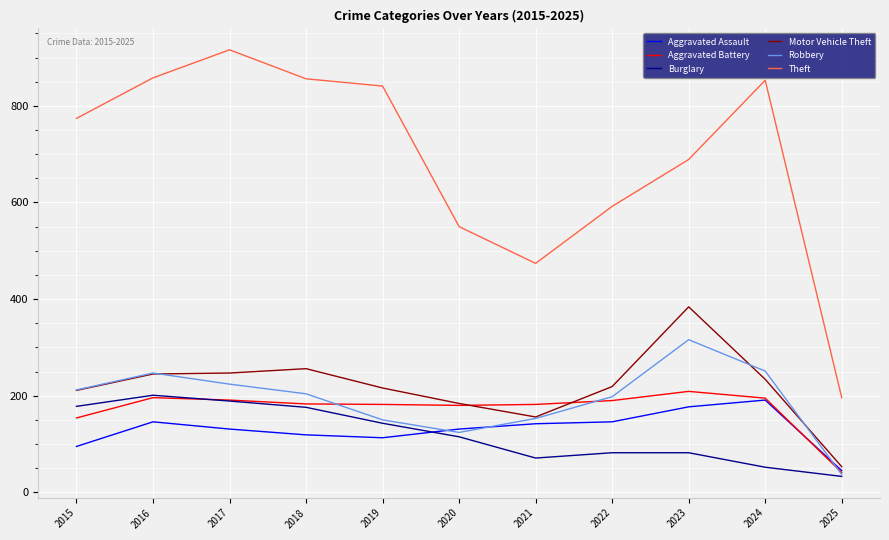

Which series has the widest spread of values?

Theft